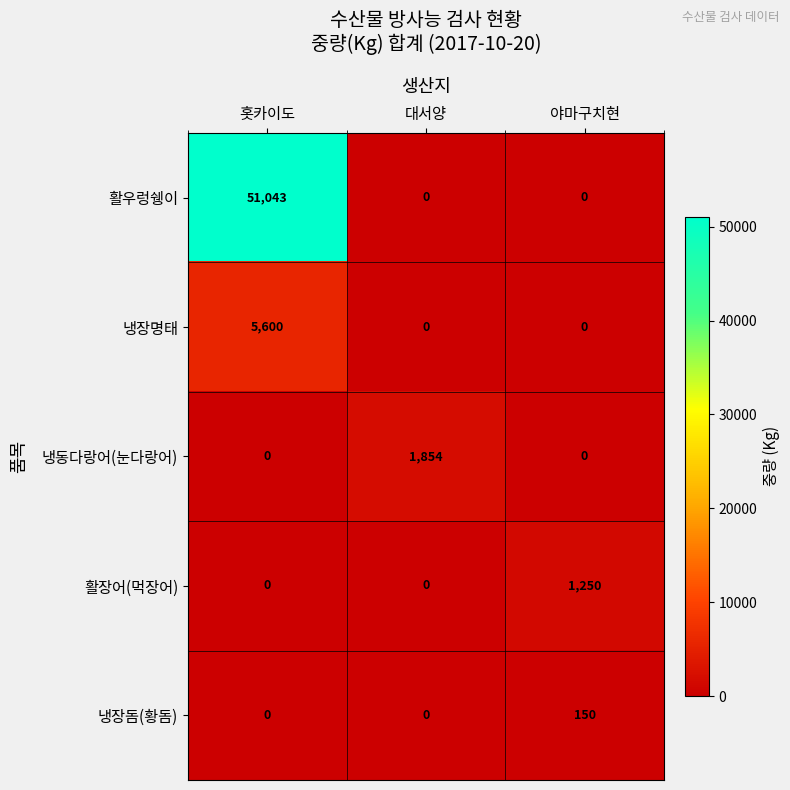

The 냉장돔(황돔) series shows 150 at 야마구치현. True or false?

True